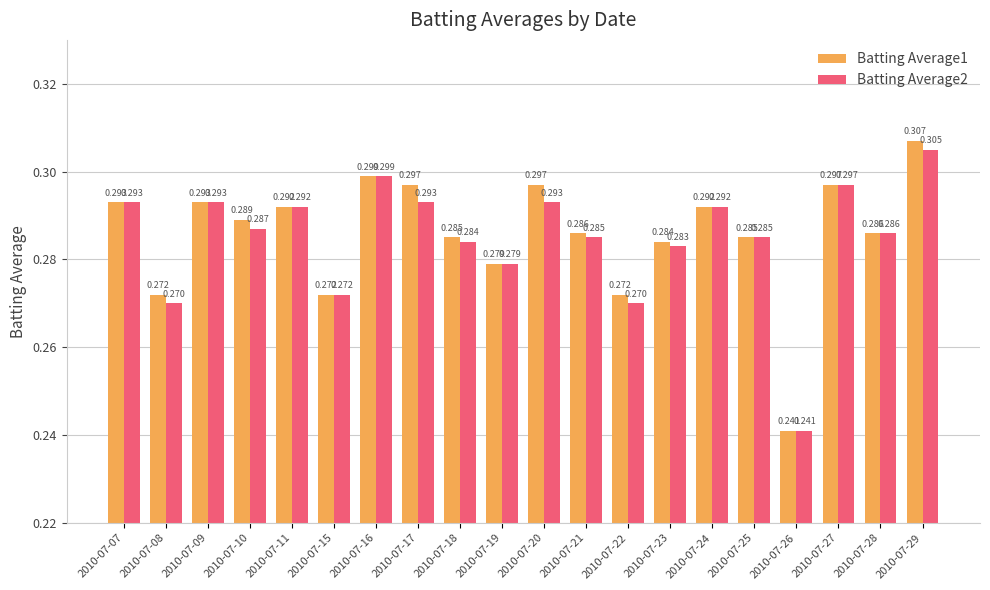

Which series has the largest range (max minus min)?

Batting Average1